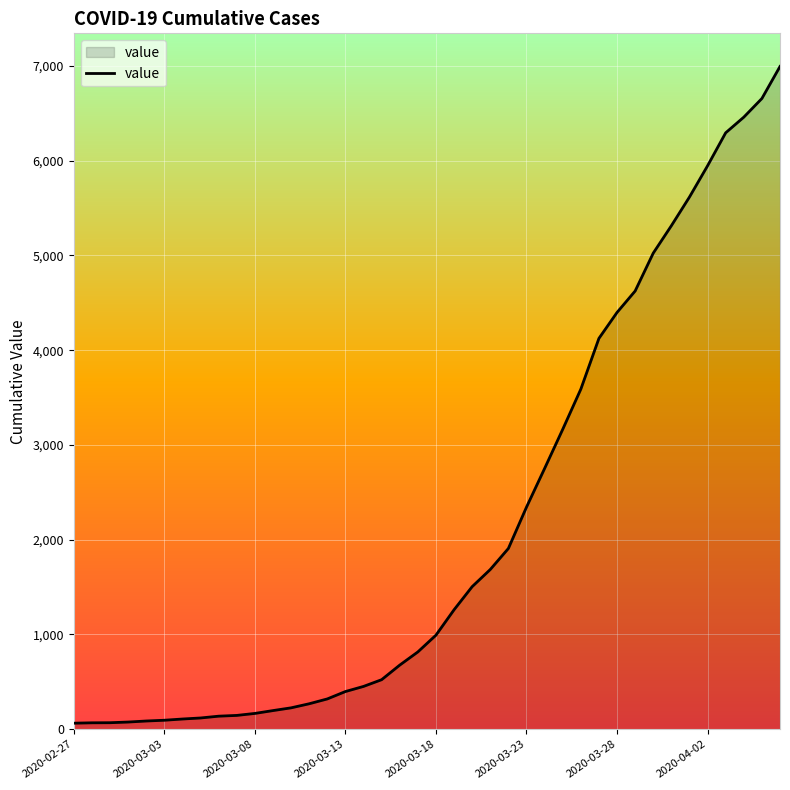

What is the difference between the maximum and minimum values?

6931